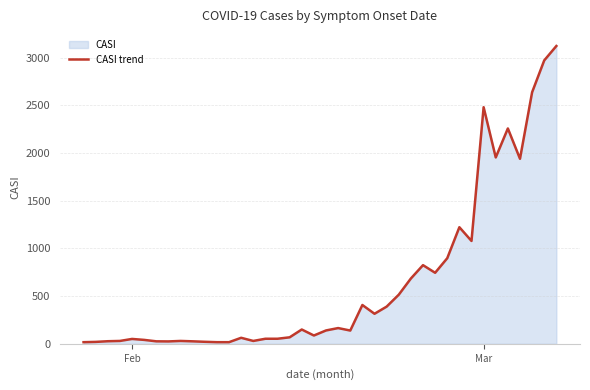

What is the maximum value shown in the chart?

3124